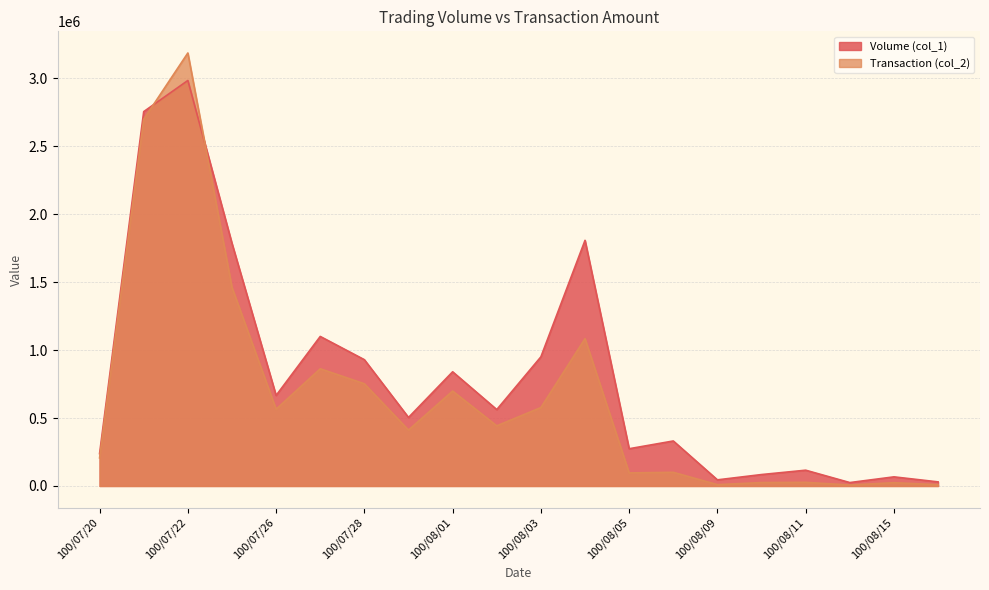

Which category has the highest value in the Volume (col_1) series?

100/07/22